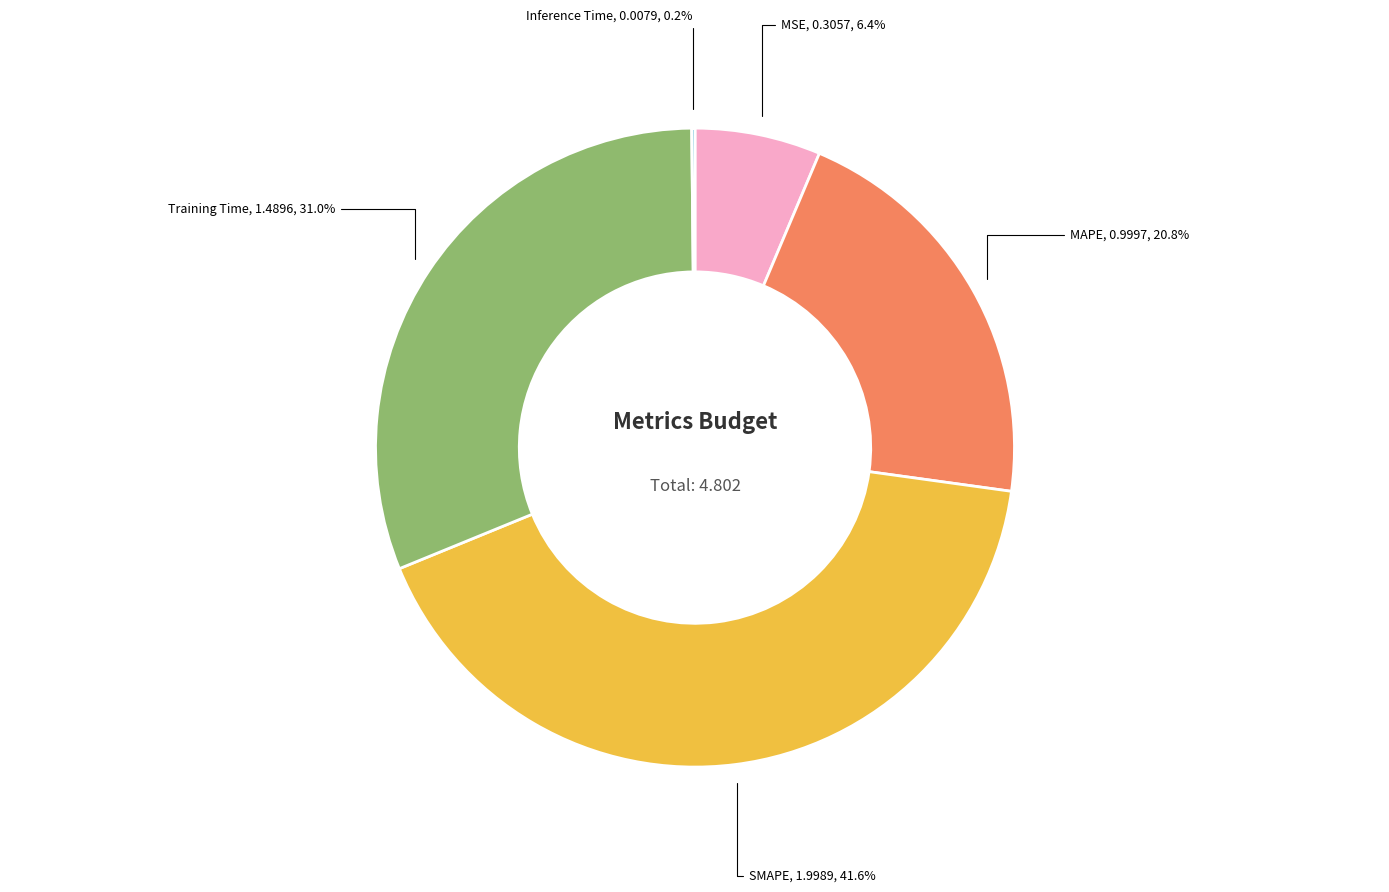

Is there a majority slice in this chart?

No